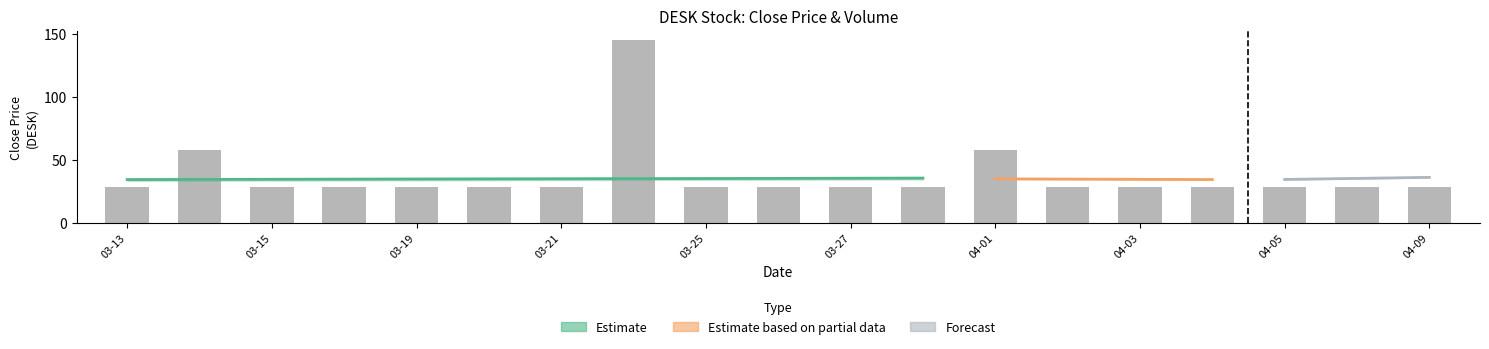

How many bars are there in total?

19